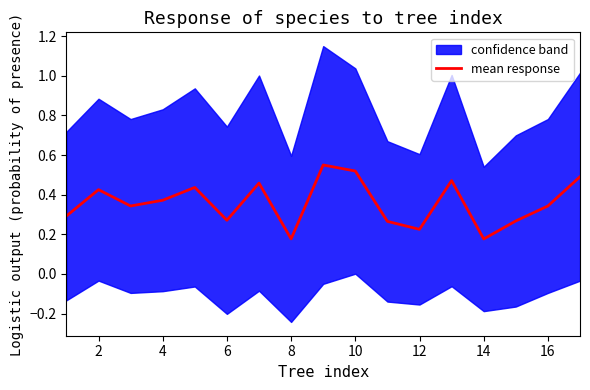

The value of mean response at 14 is 0.3. True or false?

False